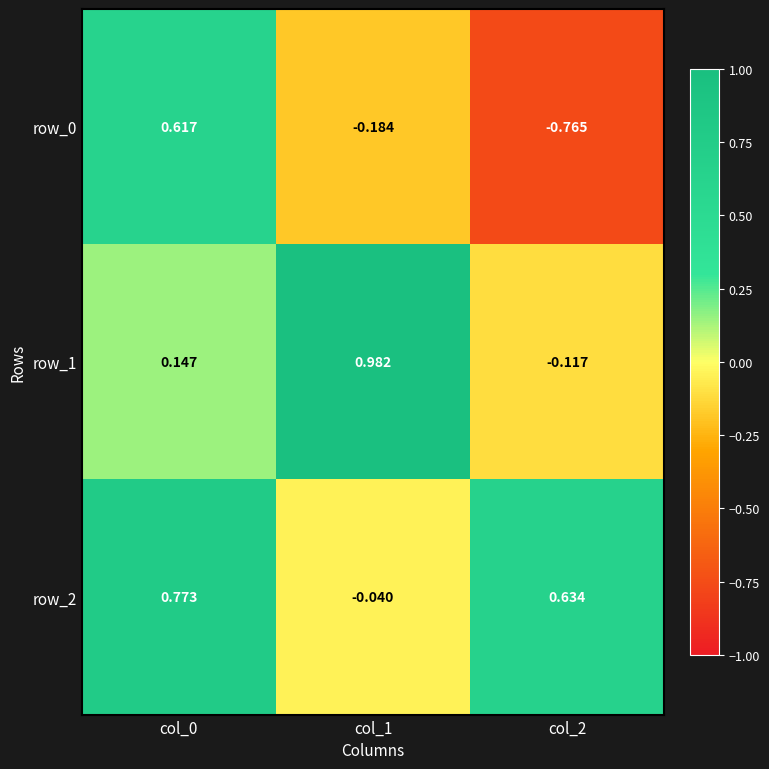

Count the number of data series in this chart.

3